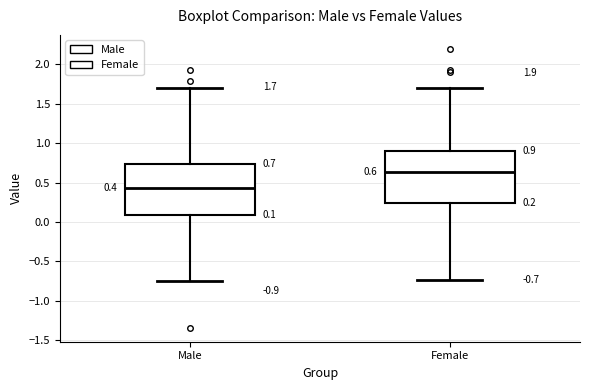

Which box has the lowest median line?

Male